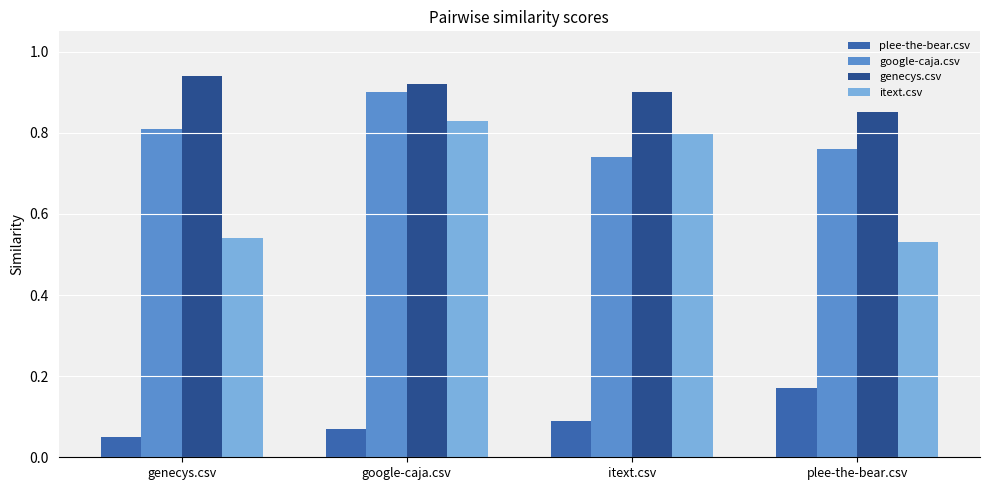

What is the difference between the maximum and minimum values in the itext.csv series?

0.3